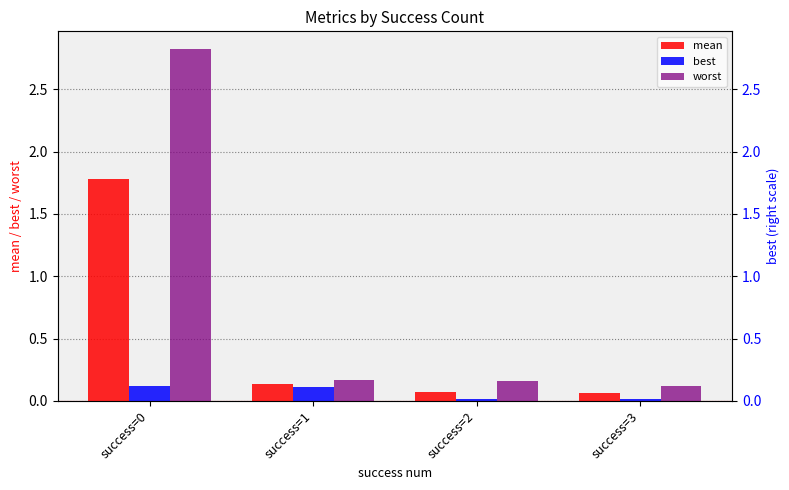

True or false: worst has a value of 2.8 at success=0.

True